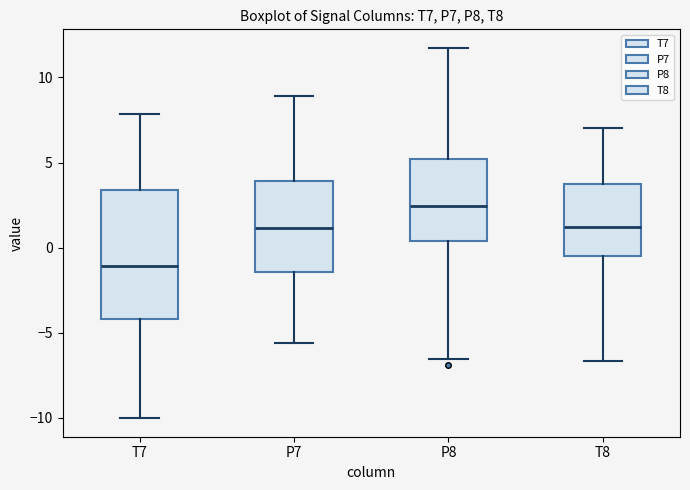

Which box's median line is the highest?

P8